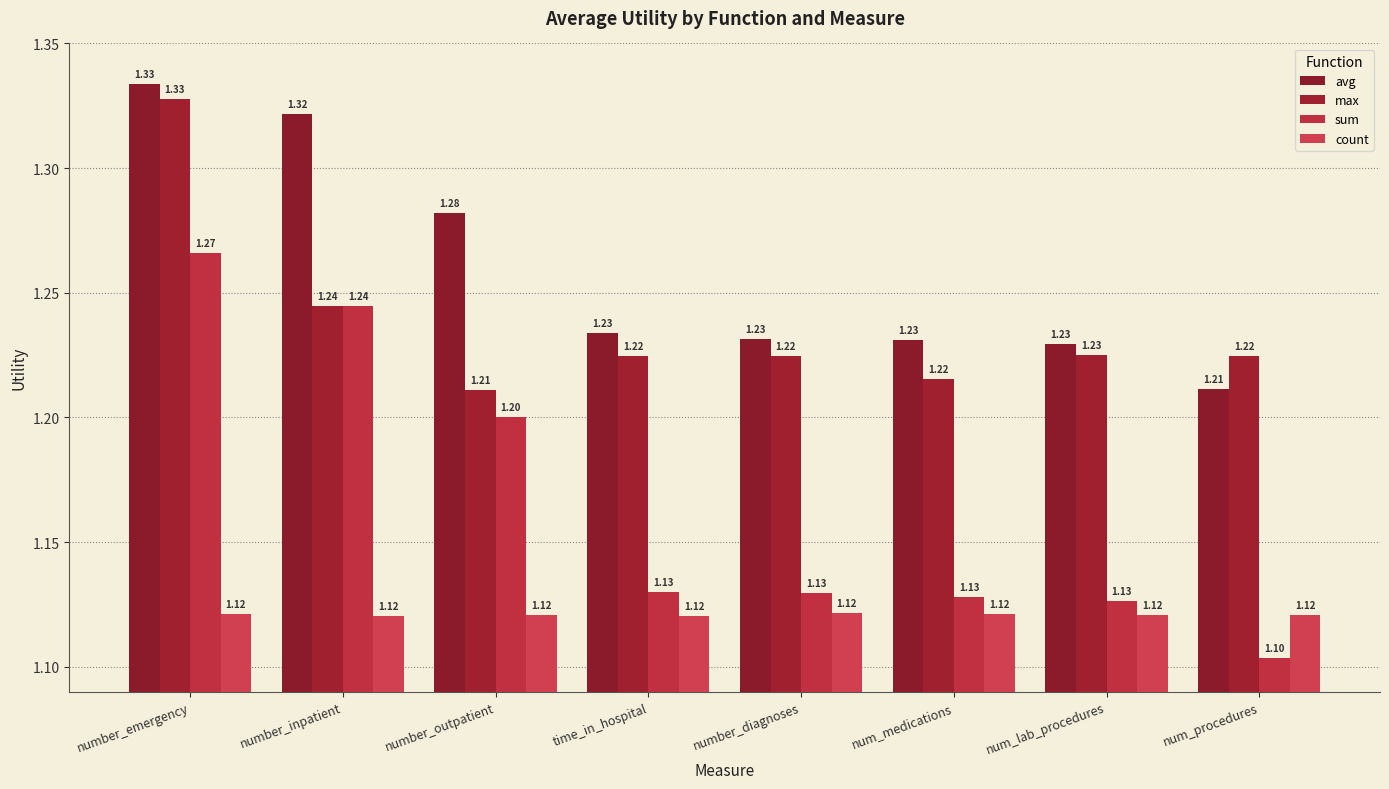

What is the difference between the highest and lowest values at number_emergency?

0.2